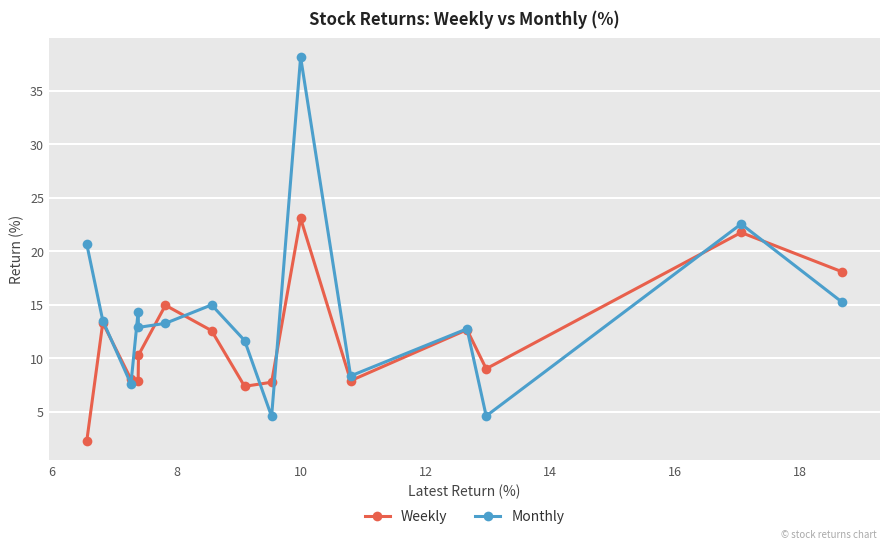

What is the difference between the second highest and minimum values in the Weekly series?

19.5